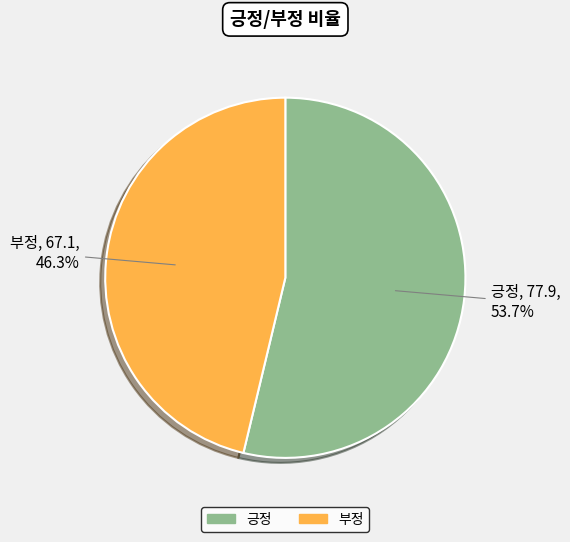

True or false: 긍정 accounts for 45% of the total.

False